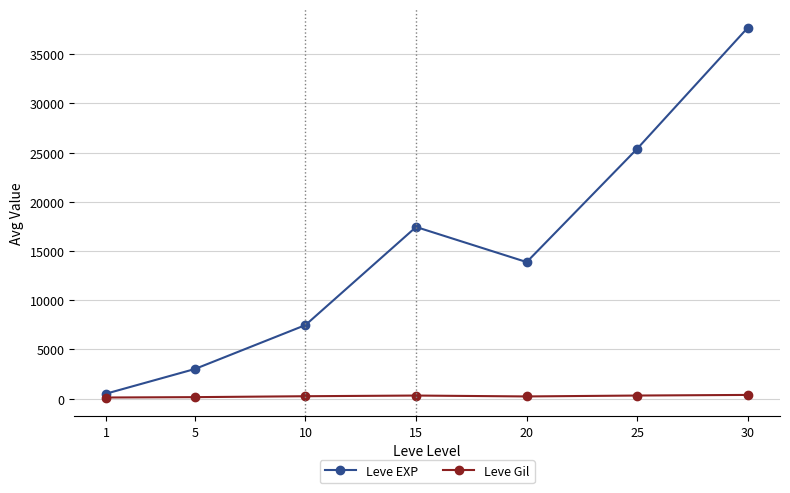

What is the value of the Leve EXP point at the 2nd from the left?

3008.3